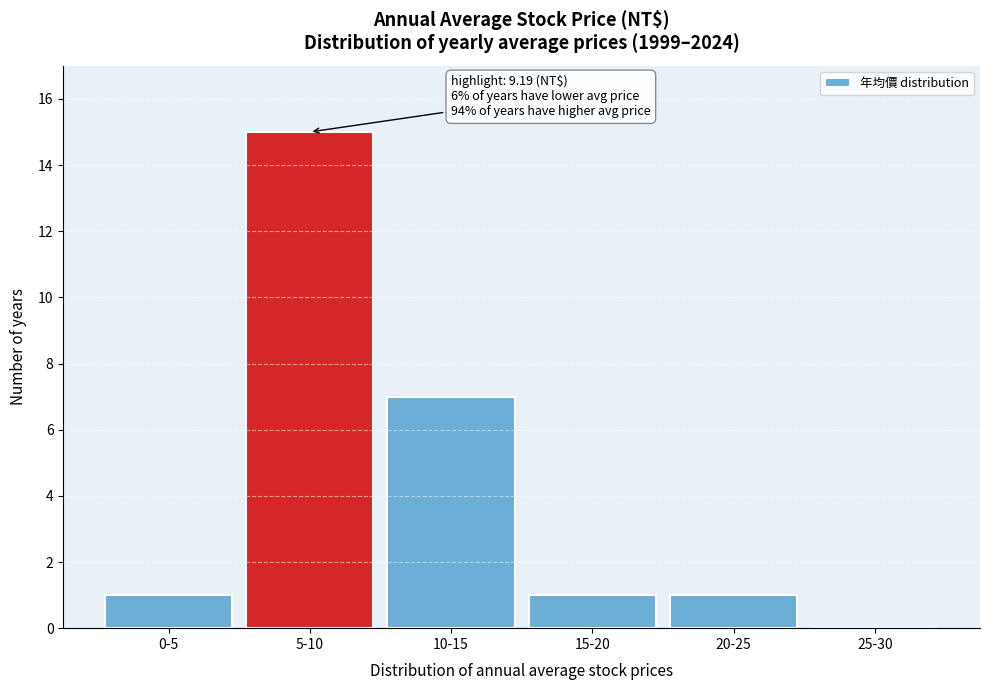

Reading right to left, what are all the values shown in this chart?

25-30=0	20-25=1	15-20=1	10-15=7	5-10=15	0-5=1